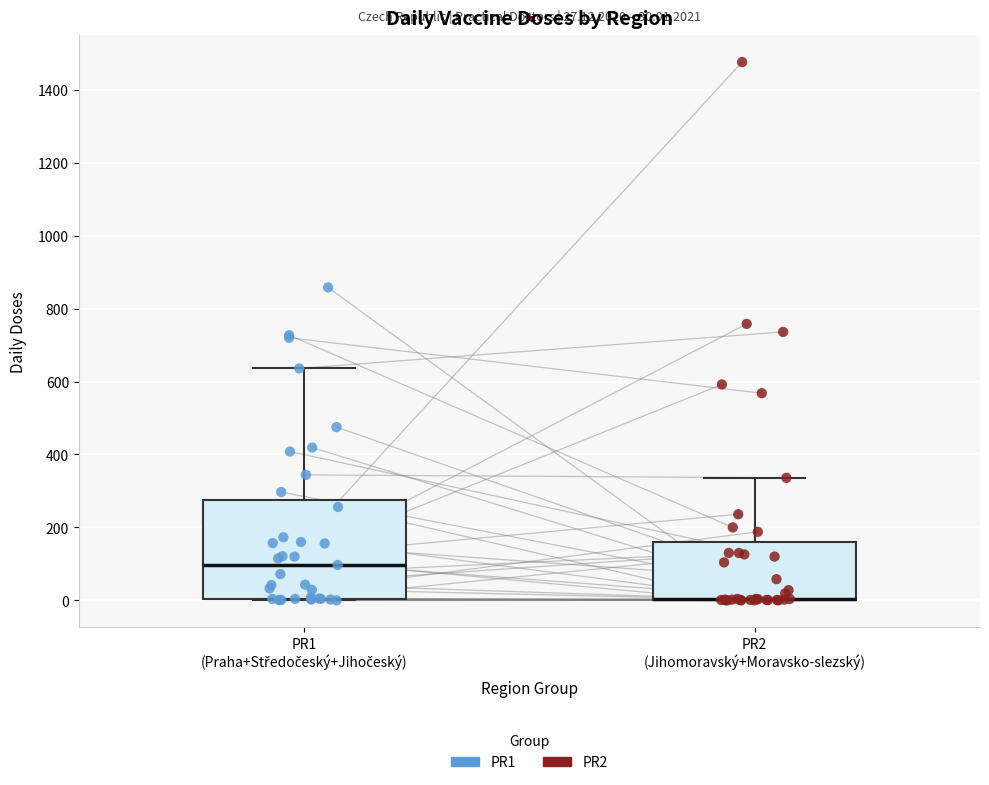

Which box is the tallest, from its lower edge to its upper edge?

PR1 (Praha+Středočeský+Jihočeský)